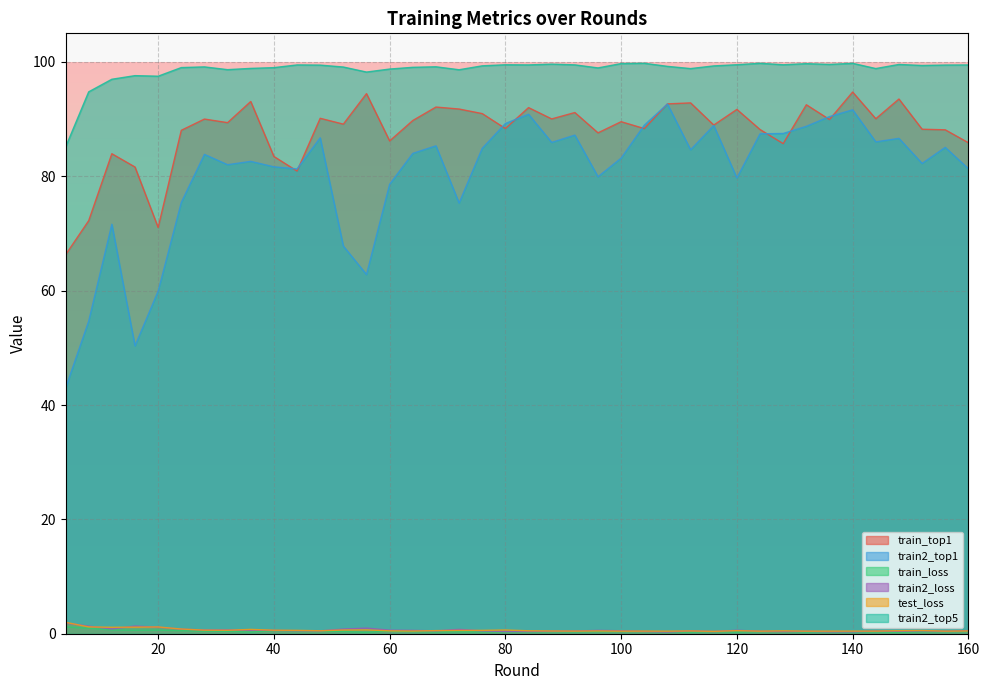

Count the number of data series in this chart.

6